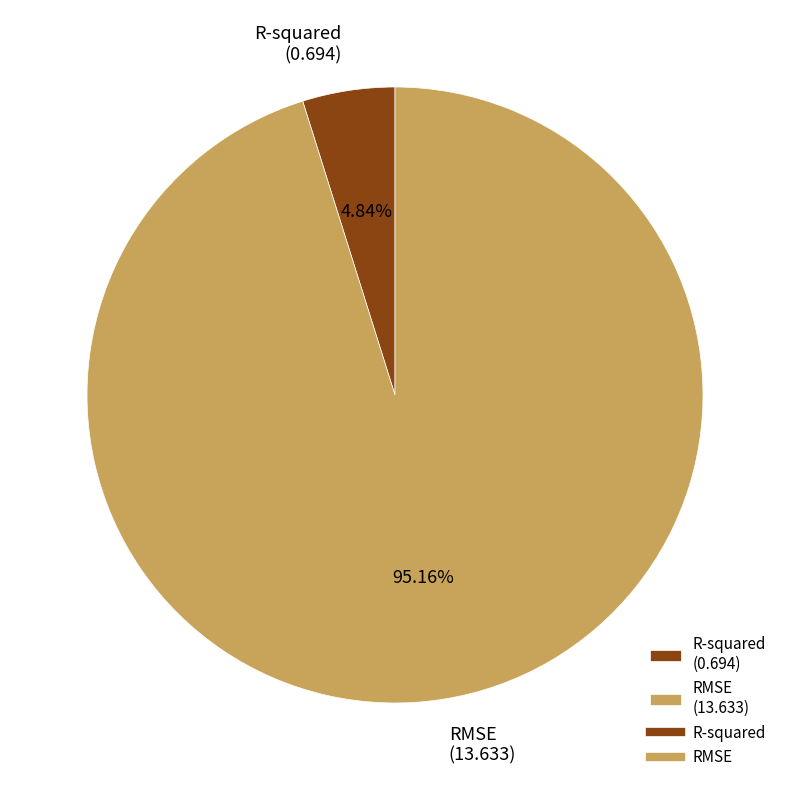

Is it true that R-squared is 5% of the pie?

True